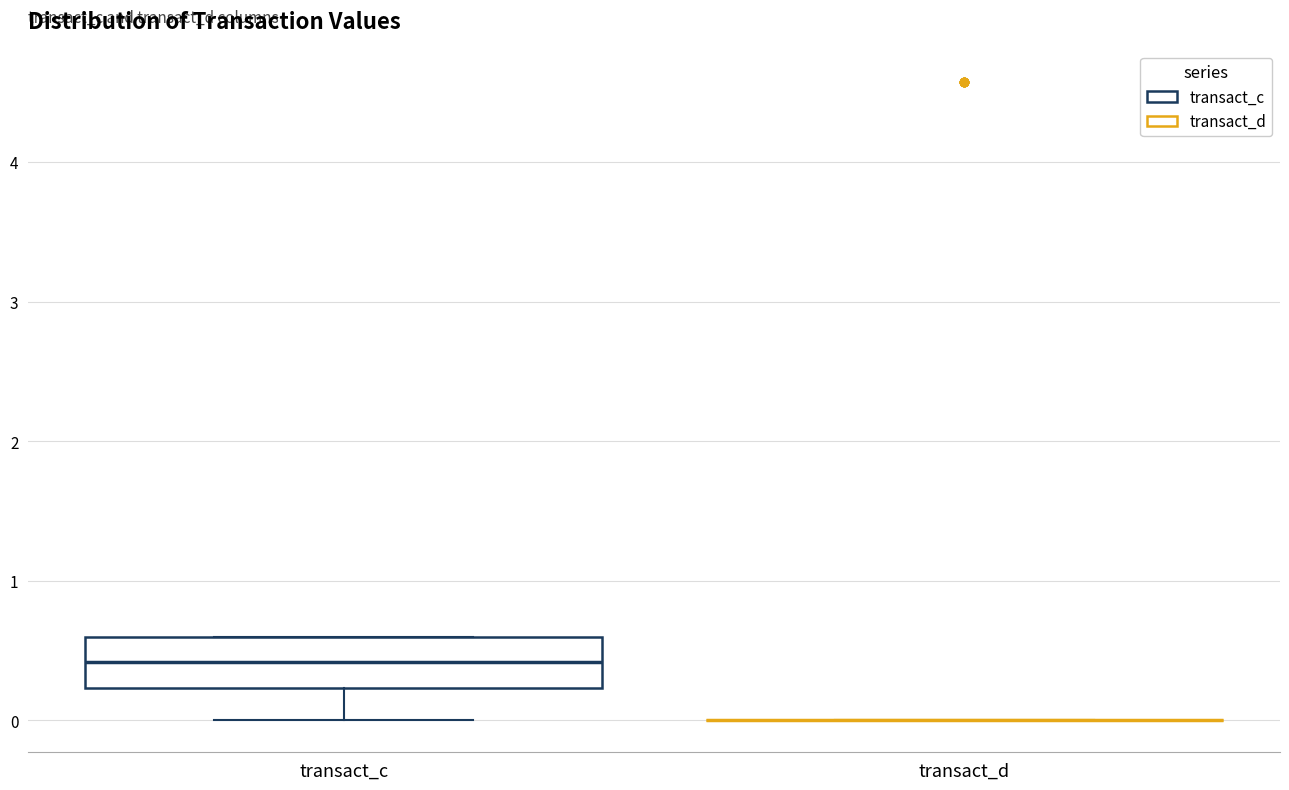

Reading left to right, transcribe this box plot: for each box, give where its median line is, the range the box spans, and where its two whiskers end, as read against the y-axis. The values are not printed on the chart, so give them approximately, as read against the axis.

transact_c: median 0.4, box 0.2 to 0.6, whiskers 0.0 to 0.6
transact_d: box collapsed to a line at 0.0, whiskers 0.0 to 0.0